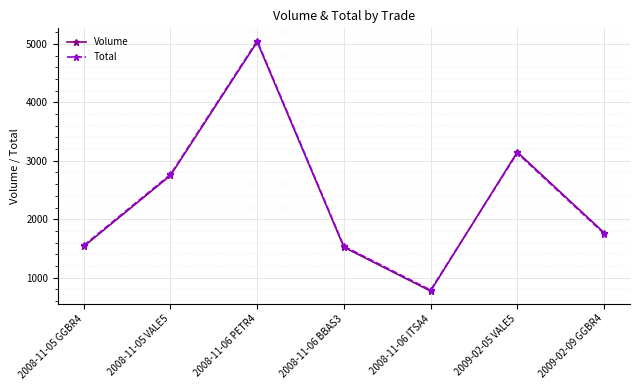

What is the spread (max minus min) of values at 2009-02-09 GGBR4?

16.6